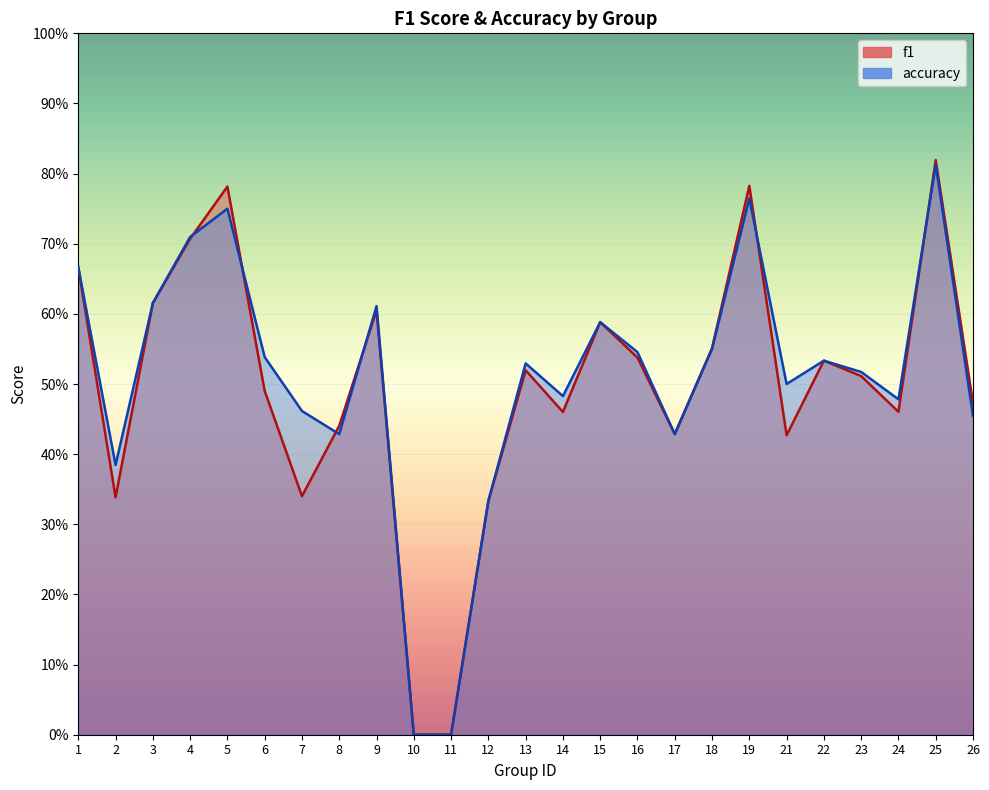

Between 11 and 24, which series saw the biggest shift?

accuracy